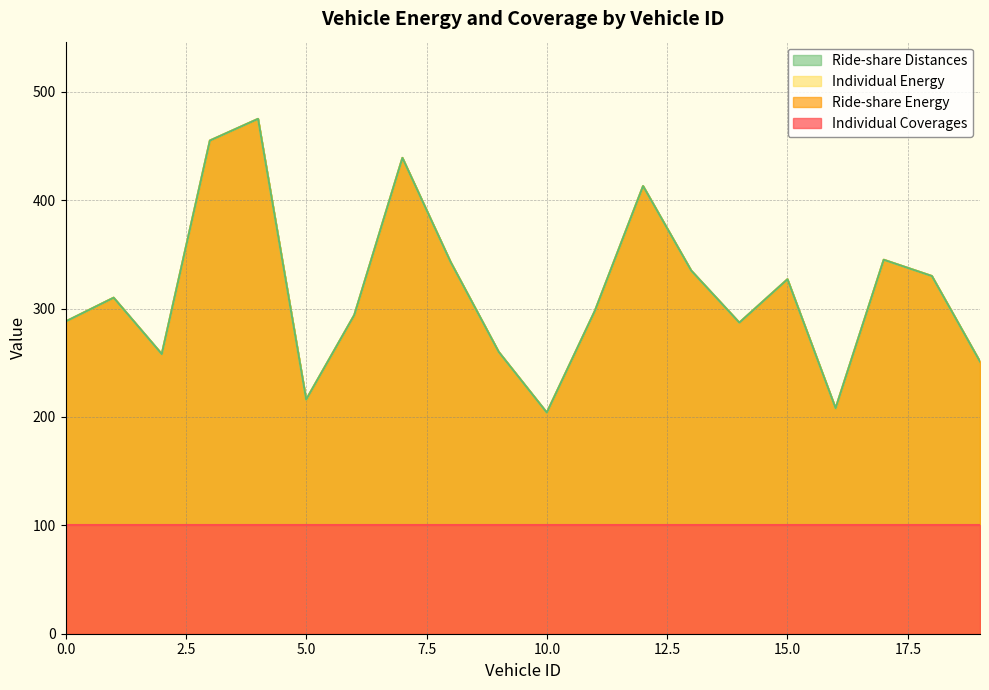

How many interior local peaks does the Ride-share Distances series have?

6